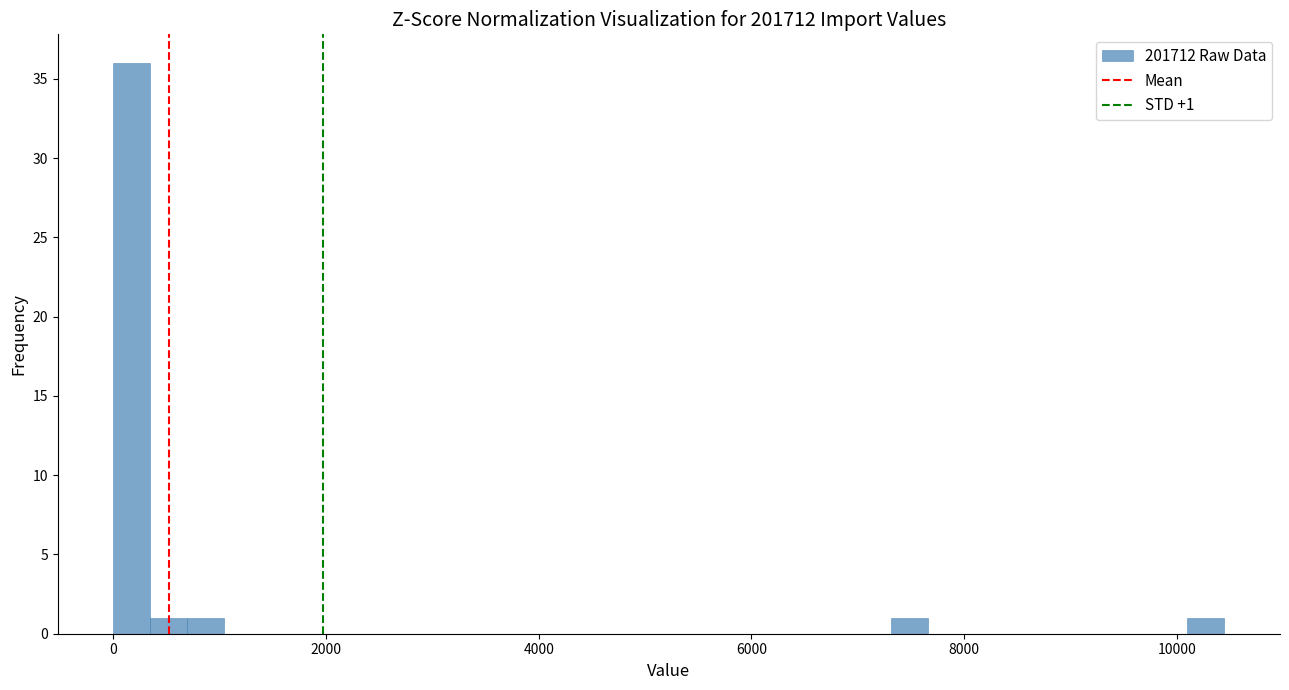

Around what value on the x-axis is the tallest bar? Give the approximate position of its centre, as read against the axis.

200